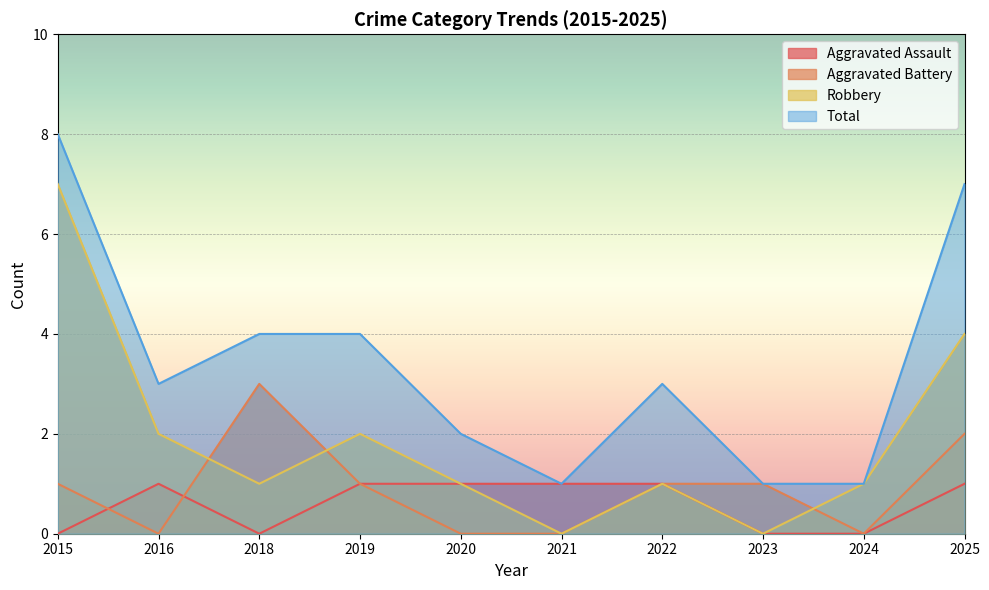

How many lines are shown in the chart?

4